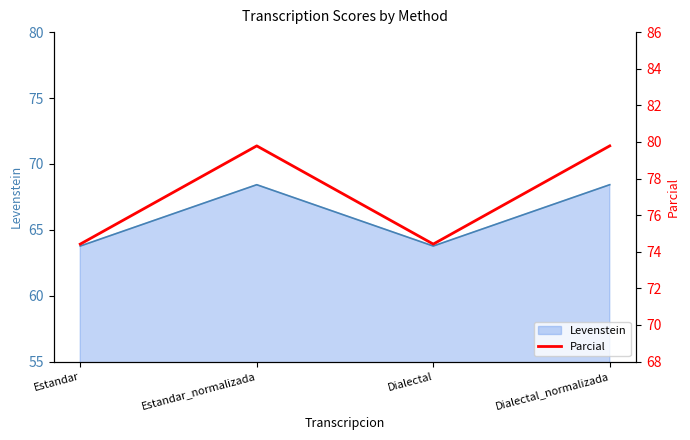

List the labels in order of value, smallest first.

Estandar, Dialectal, Estandar_normalizada, Dialectal_normalizada